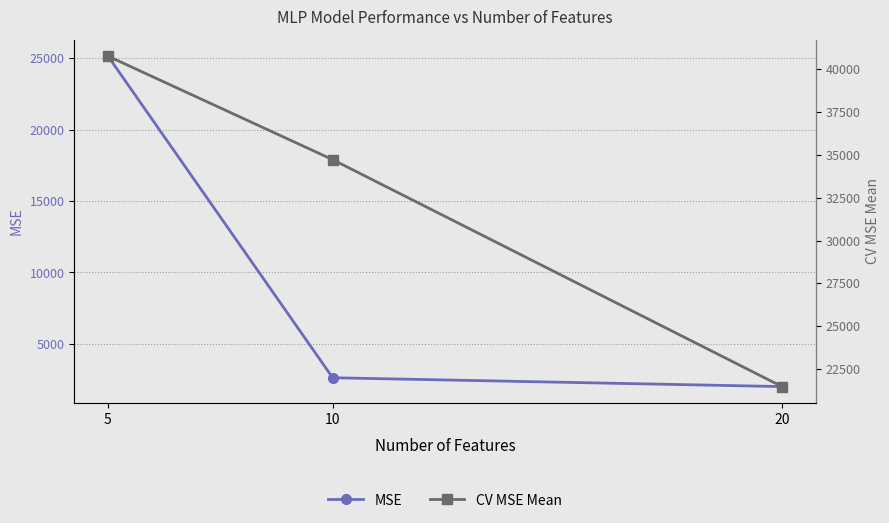

What is the maximum value shown in the chart?

40769.2